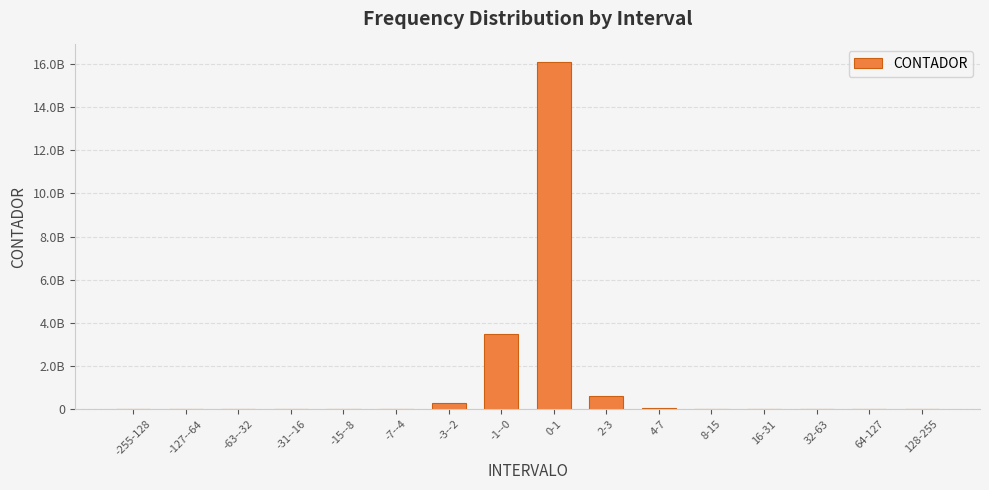

Are the bars horizontal?

No